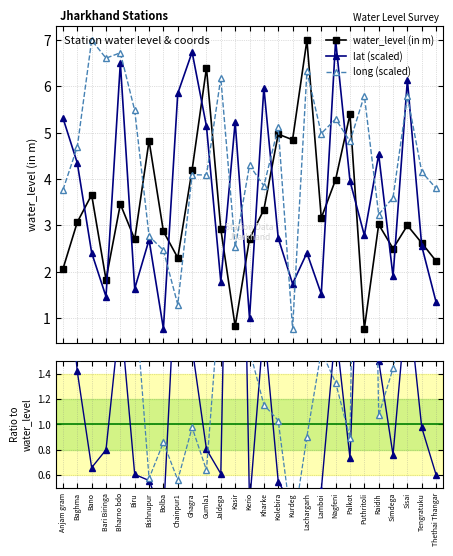

How many interior local valleys does the lat (scaled) series have?

9